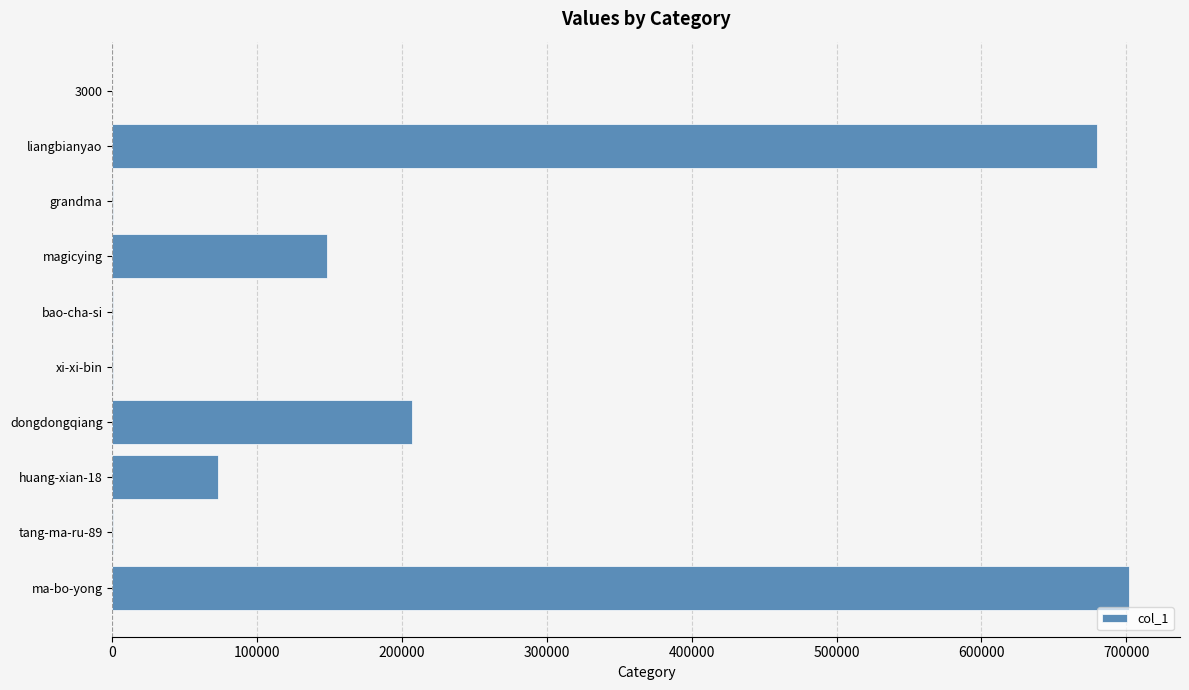

What is the greatest value displayed?

701934